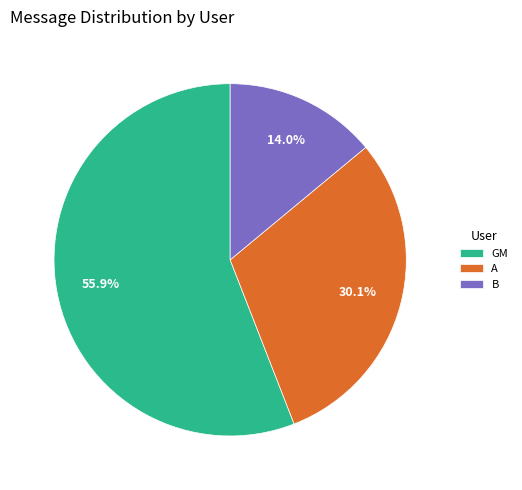

Is there any slice that represents more than half of the pie?

Yes